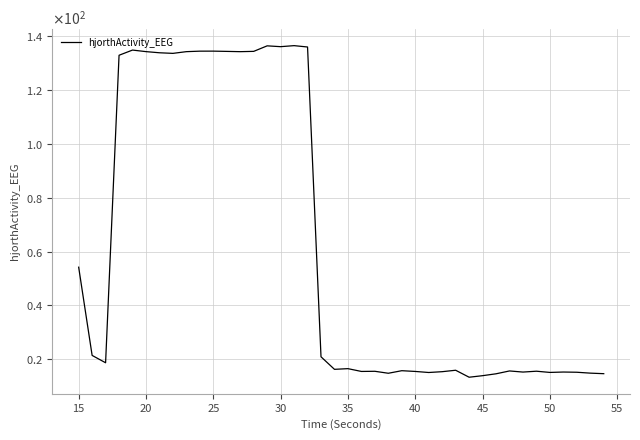

Does the chart have visible grid lines?

Yes